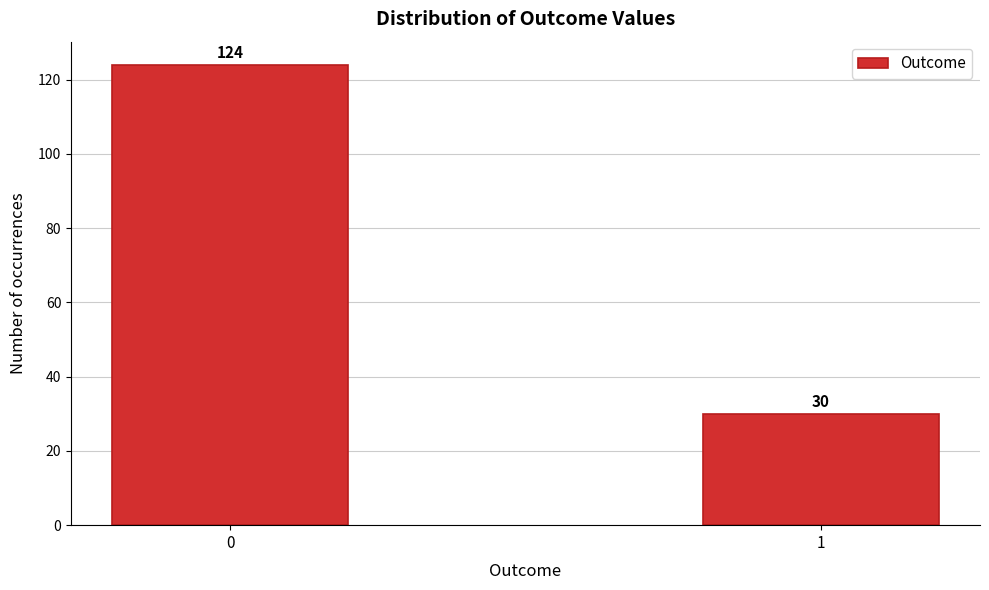

Reading left to right, what are all the values shown in this chart?

0=124	1=30